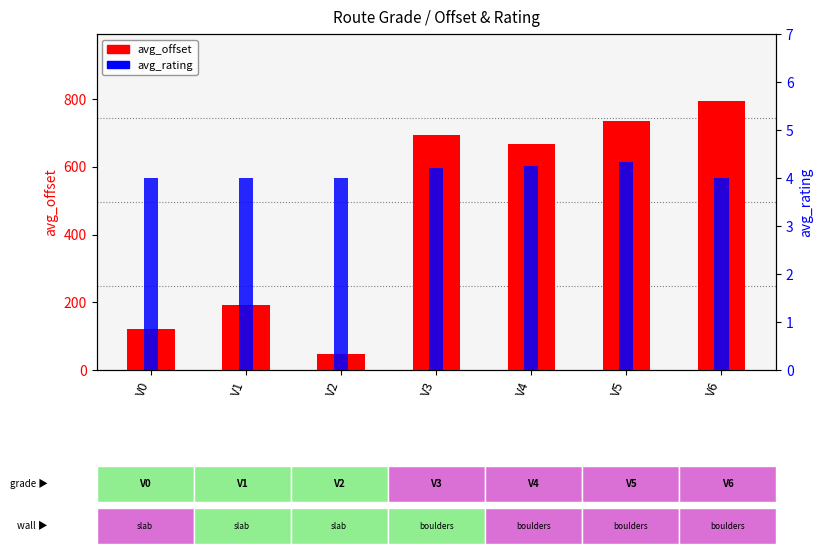

What is the difference between the maximum and minimum values in the avg_offset series?

745.1